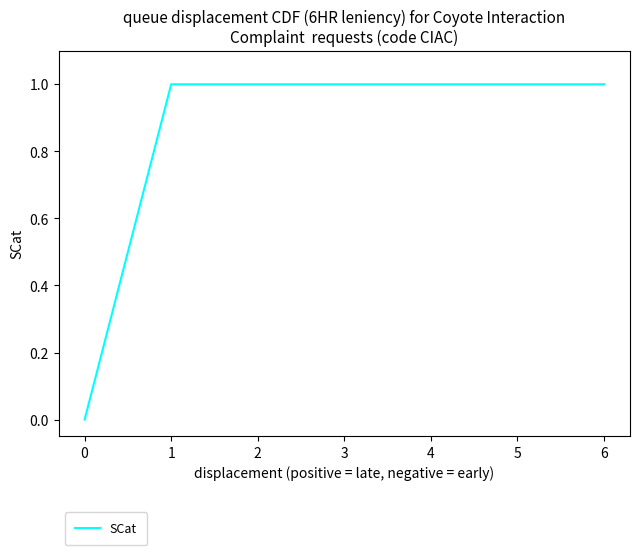

Does the chart display data point markers on the line(s)?

No